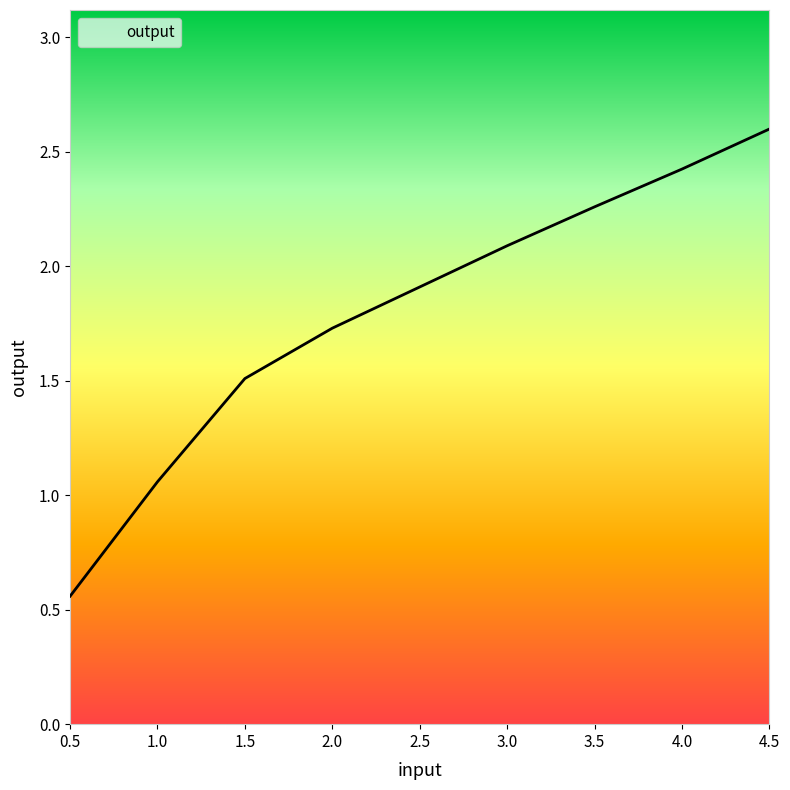

List the labels in order of value, smallest first.

0.5, 1.0, 1.5, 2.0, 2.5, 3.0, 3.5, 4.0, 4.5